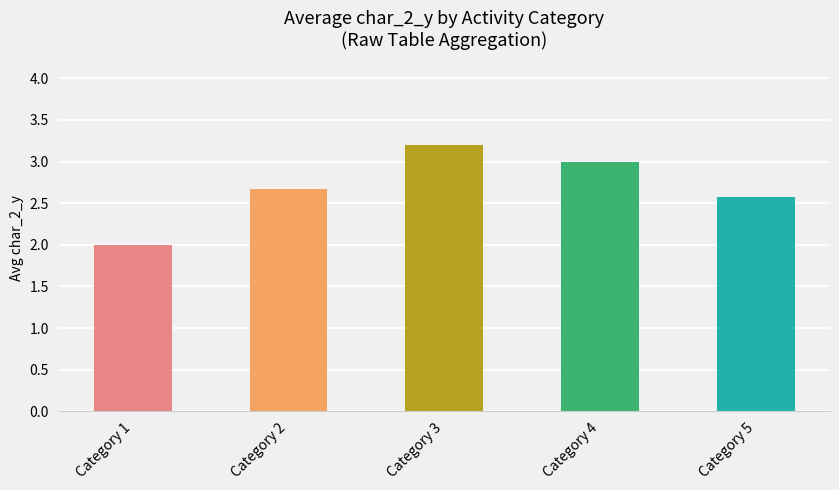

What is the value of the 5th bar from the left?

2.6